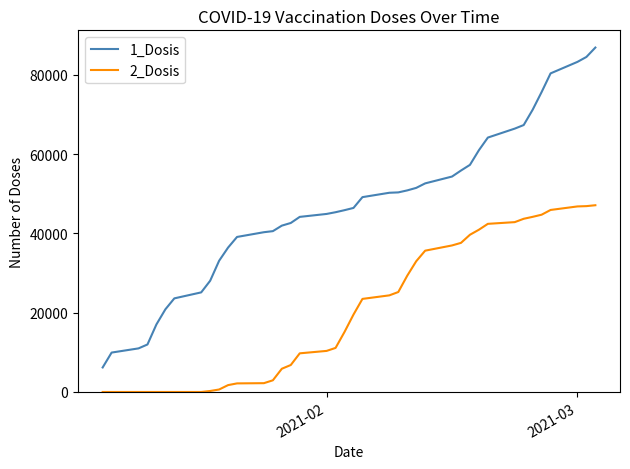

Does the chart have visible grid lines?

No